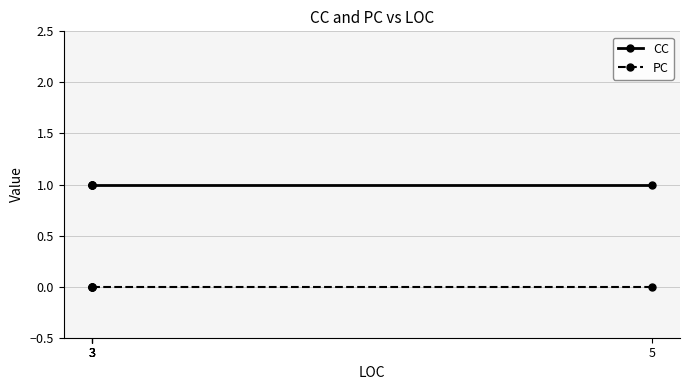

Rank the series by their average value, from highest to lowest.

CC, PC